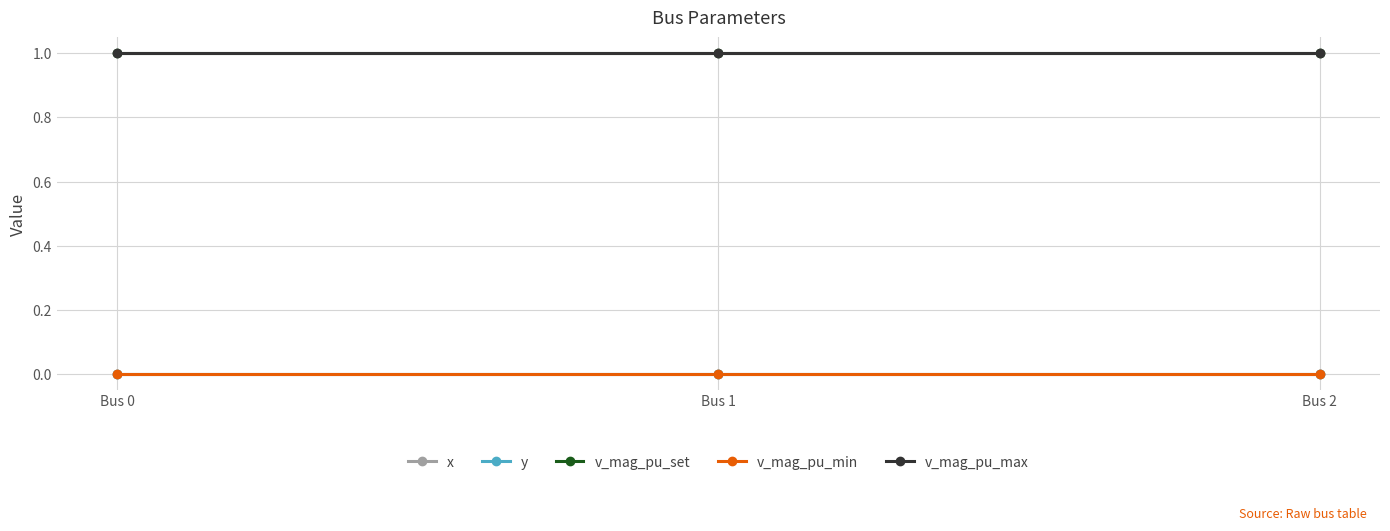

Between Bus 0 and Bus 2, which is larger?

Bus 0